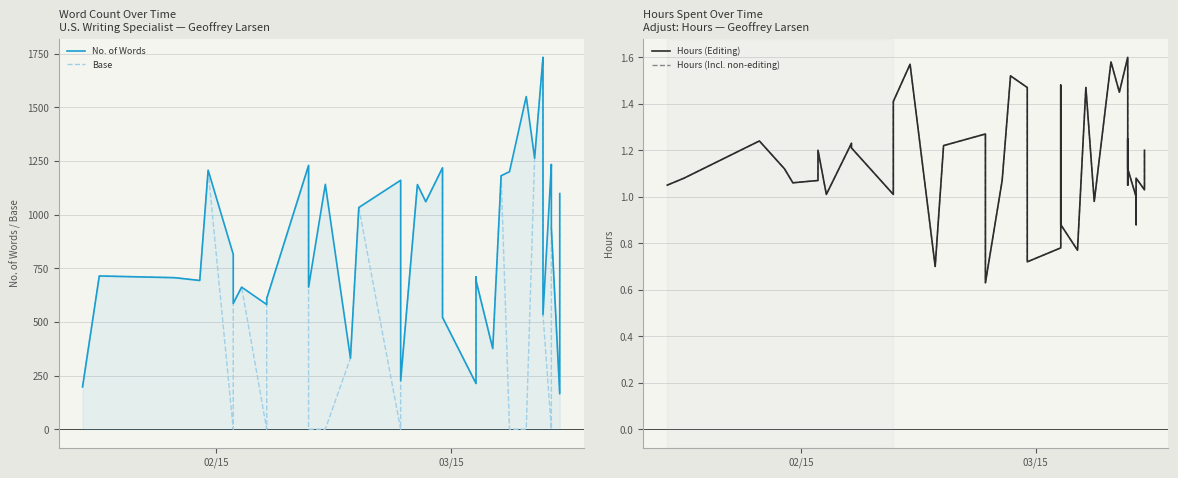

Reading right to left, extract all data points from this chart.

No. of Words: 1098.0	165.0	938.0	1160.0	1234.0	534.0	832.0	1731.0	1733.0	1263.0	1550.0	1200.0	1181.0	376.0	693.0	709.0	213.0	521.0	1218.0	1060.0	1140.0	226.0	1160.0	1033.0	331.0	1141.0	662.0	1229.0	609.0	581.0	662.0	586.0	815.0	1207.0	693.0	706.0	714.0	197.0
Base: 1098.0	165.0	938.0	0.0	0.0	534.0	832.0	1731.0	1733.0	1263.0	0.0	0.0	1181.0	376.0	693.0	709.0	213.0	521.0	1218.0	1060.0	1140.0	226.0	0.0	1033.0	331.0	0.0	0.0	1229.0	609.0	0.0	662.0	586.0	0.0	1207.0	693.0	706.0	714.0	197.0
Hours (Editing): 1.2	1.0	1.1	0.9	1.0	1.1	1.2	1.1	1.6	1.4	1.6	1.0	1.5	0.8	0.9	1.5	0.8	0.7	1.5	1.5	1.1	0.6	1.3	1.2	0.7	1.6	1.4	1.0	1.2	1.2	1.0	1.2	1.1	1.1	1.1	1.2	1.1	1.1
Hours (Incl. non-editing): 1.2	1.0	1.1	0.9	1.0	1.1	1.2	1.1	1.6	1.4	1.6	1.0	1.5	0.8	0.9	1.5	0.8	0.7	1.5	1.5	1.1	0.6	1.3	1.2	0.7	1.6	1.4	1.0	1.2	1.2	1.0	1.2	1.1	1.1	1.1	1.2	1.1	1.1